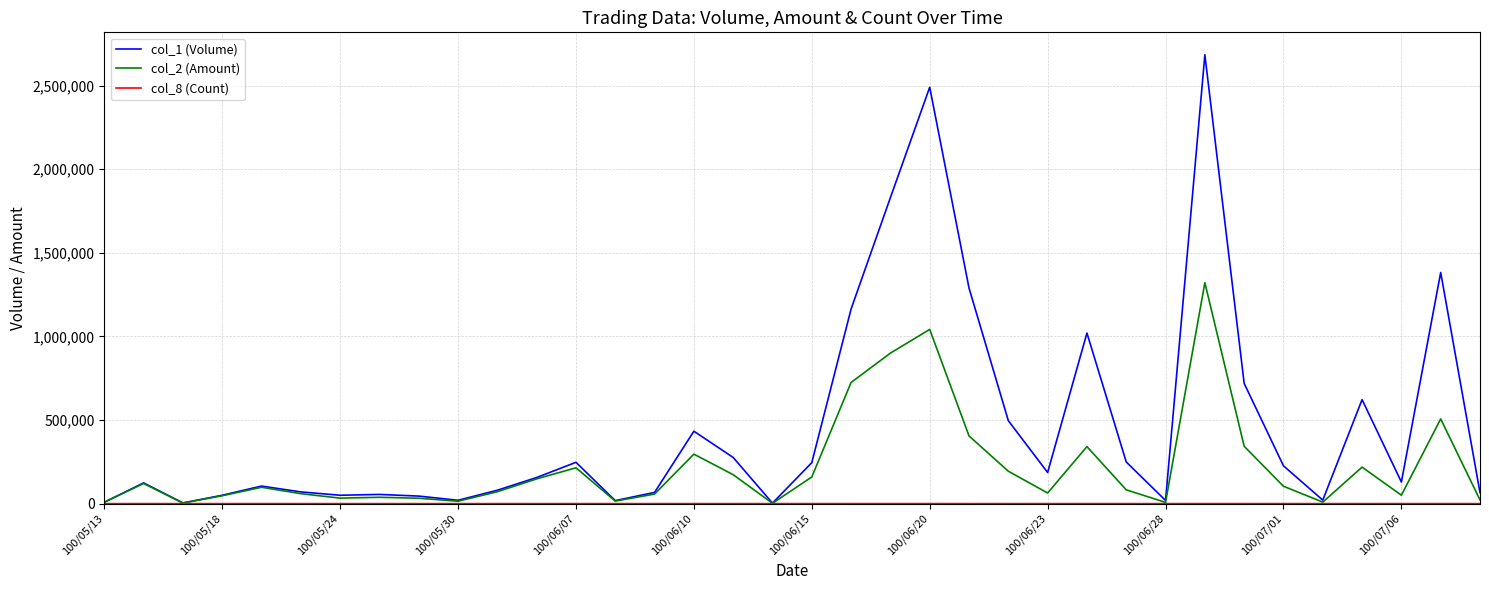

Which series ends up on top after the final intersection of col_2 (Amount) and col_1 (Volume)?

col_1 (Volume)